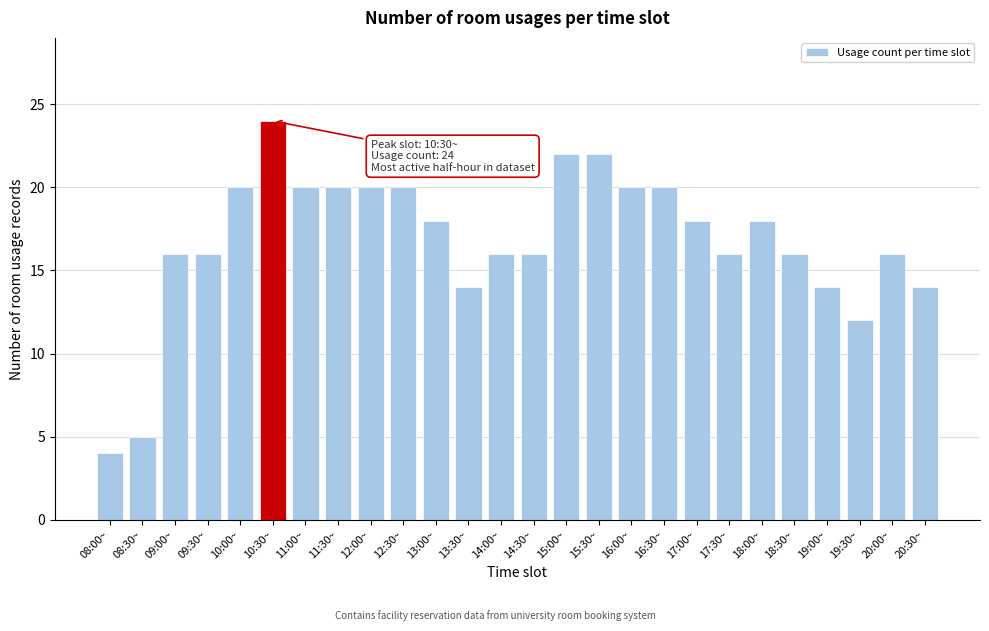

Reading left to right, transcribe all the data shown in this chart.

4	5	16	16	20	24	20	20	20	20	18	14	16	16	22	22	20	20	18	16	18	16	14	12	16	14